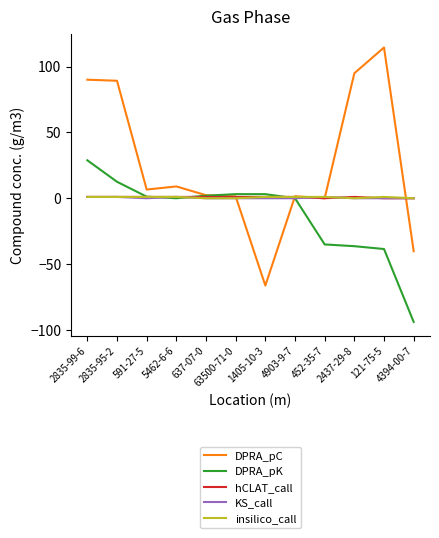

Is it true that hCLAT_call equals 1.0 at 2835-99-6?

True